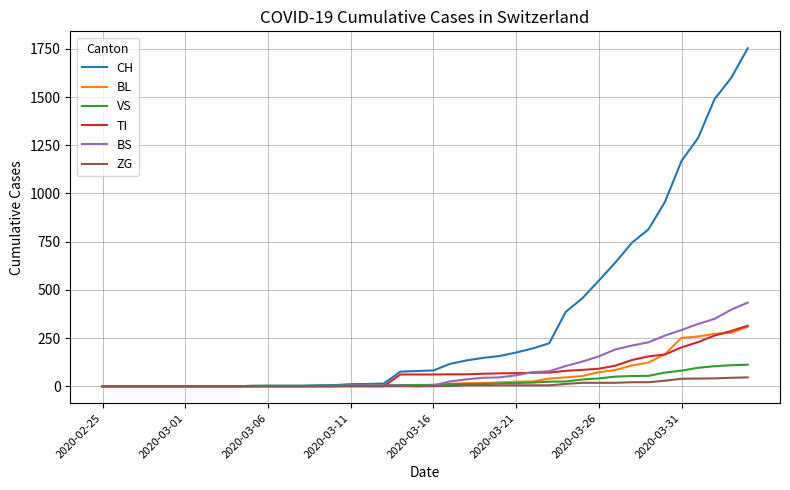

What is the greatest value displayed?

1753